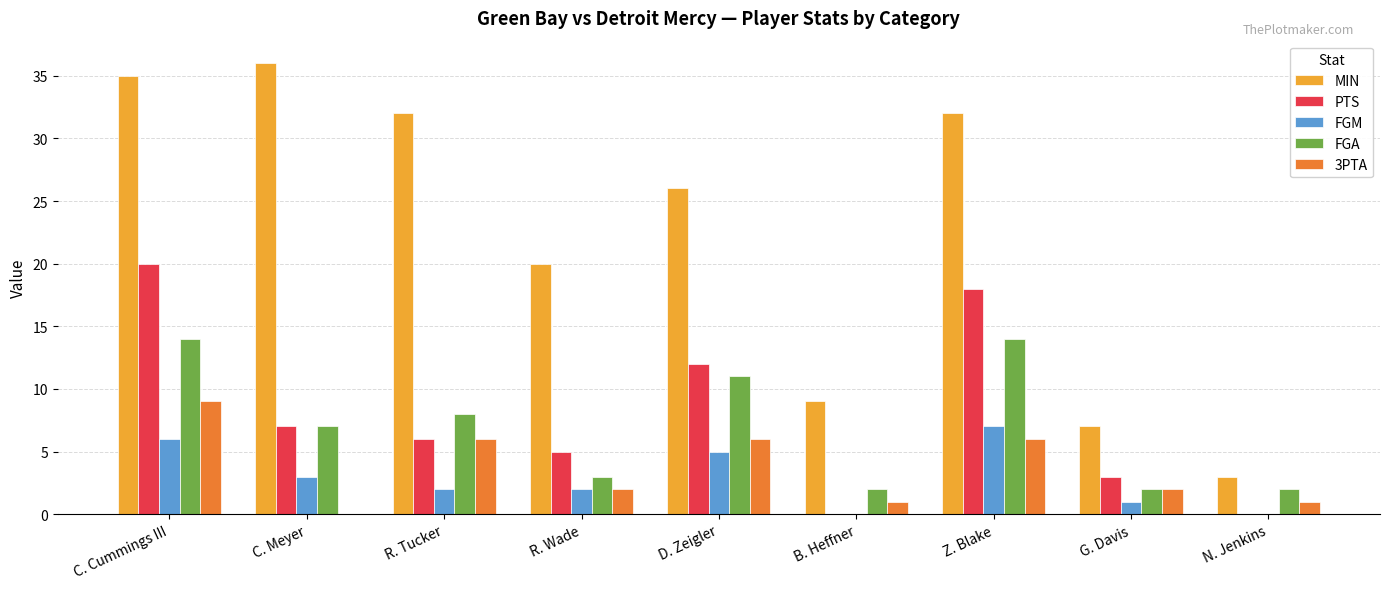

At which label is PTS closest to 10?

D. Zeigler